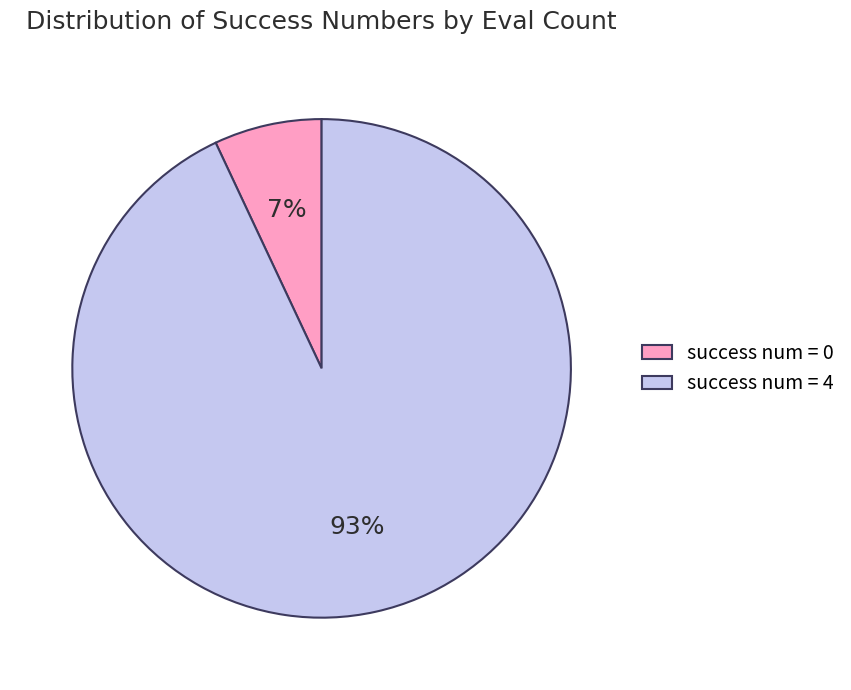

The success num = 0 slice represents 7% of the pie. True or false?

True